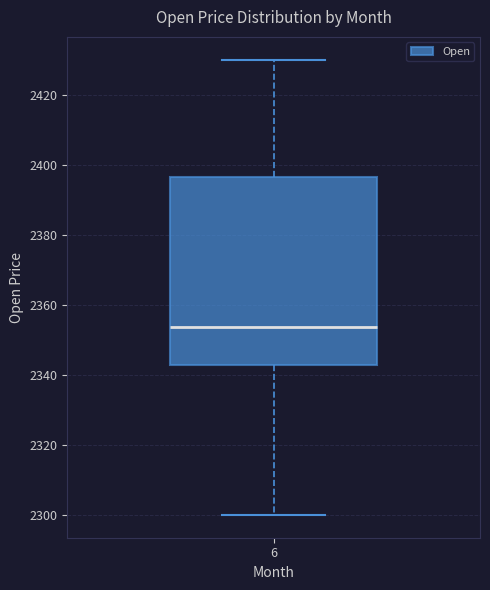

Transcribe this box plot: give where the median line is, the range the box spans, and where the two whiskers end, as read against the y-axis. The values are not printed on the chart, so give them approximately, as read against the axis.

median 2354, box 2342 to 2396, whiskers 2300 to 2430